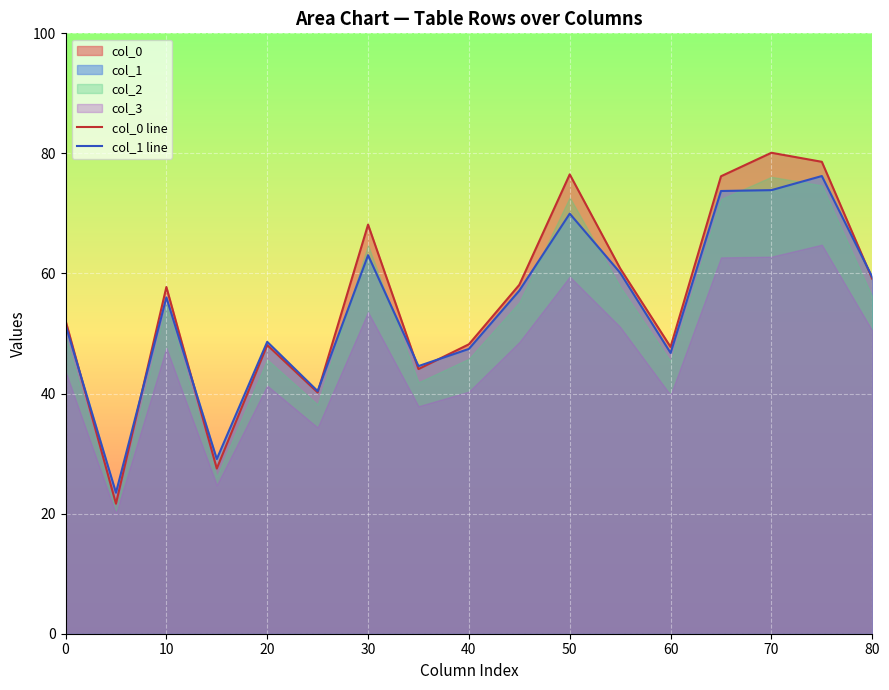

How many times do col_1 line and col_0 line cross each other?

7